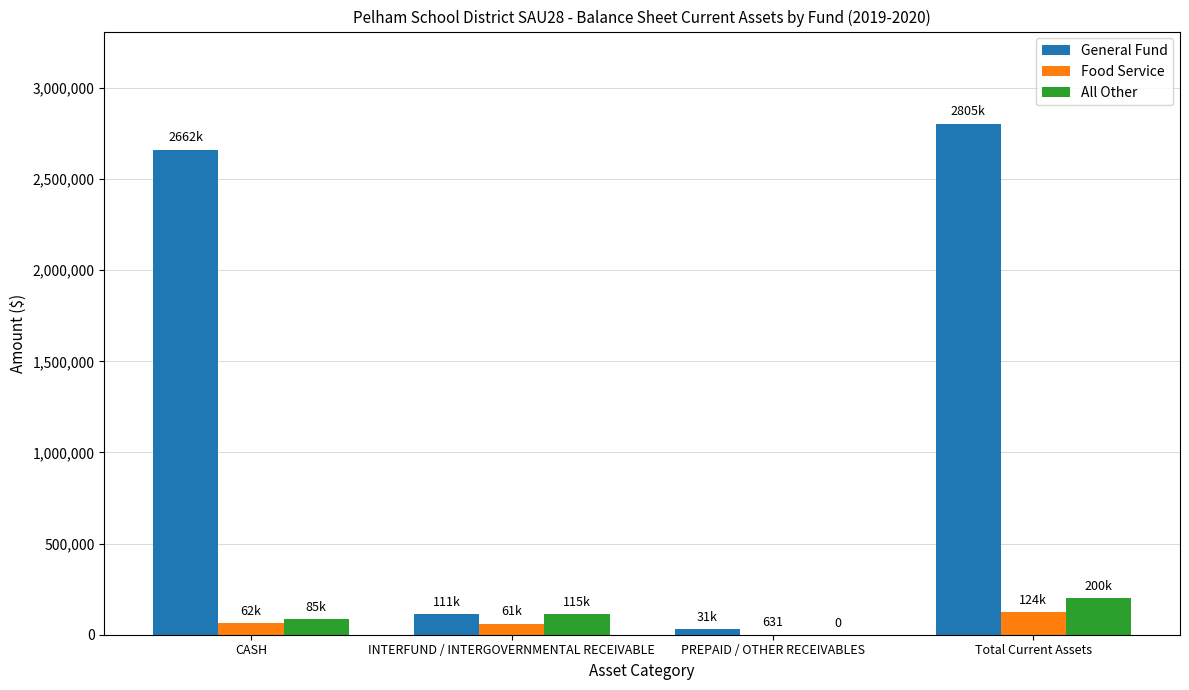

Which category has the highest value across all series?

Total Current Assets